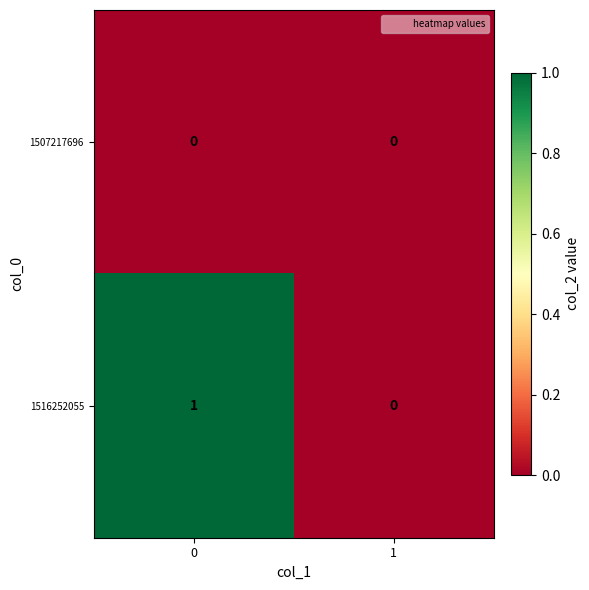

Reading right to left, what are all the values shown in this chart?

1507217696: 1=0	0=0
1516252055: 1=0	0=1